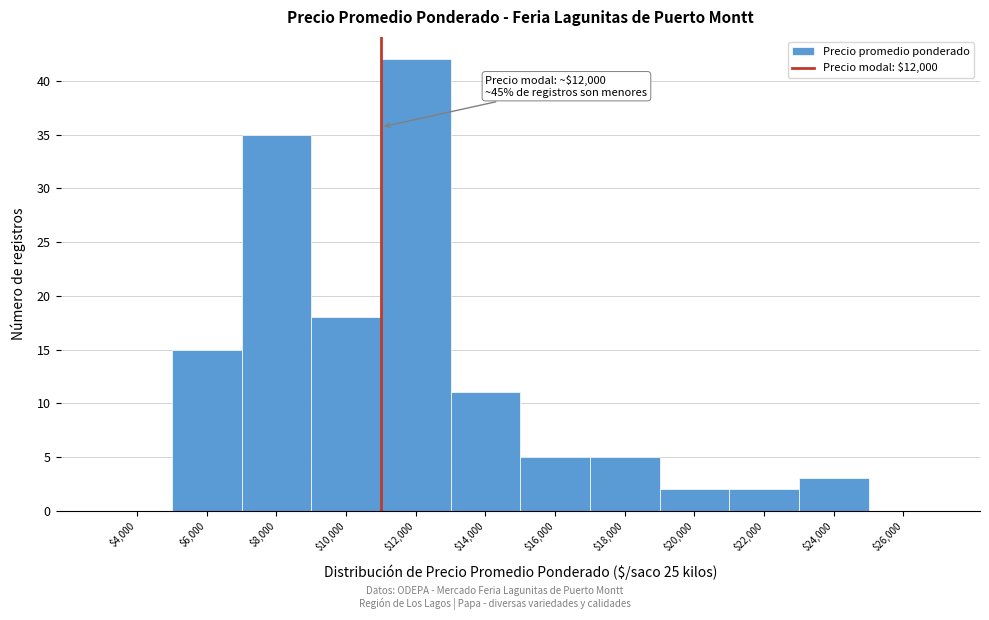

Where is the data nearest to the value 21?

$10,000